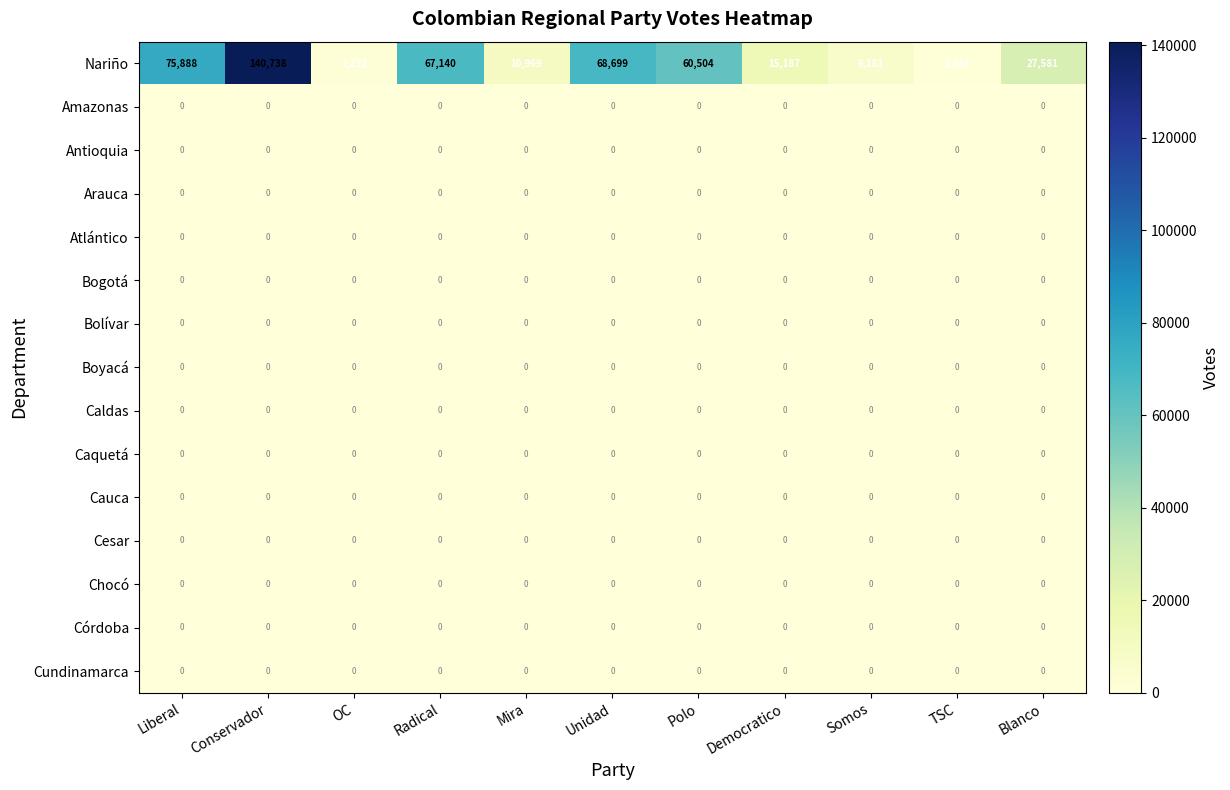

What is the spread (max minus min) of values at Somos?

6181